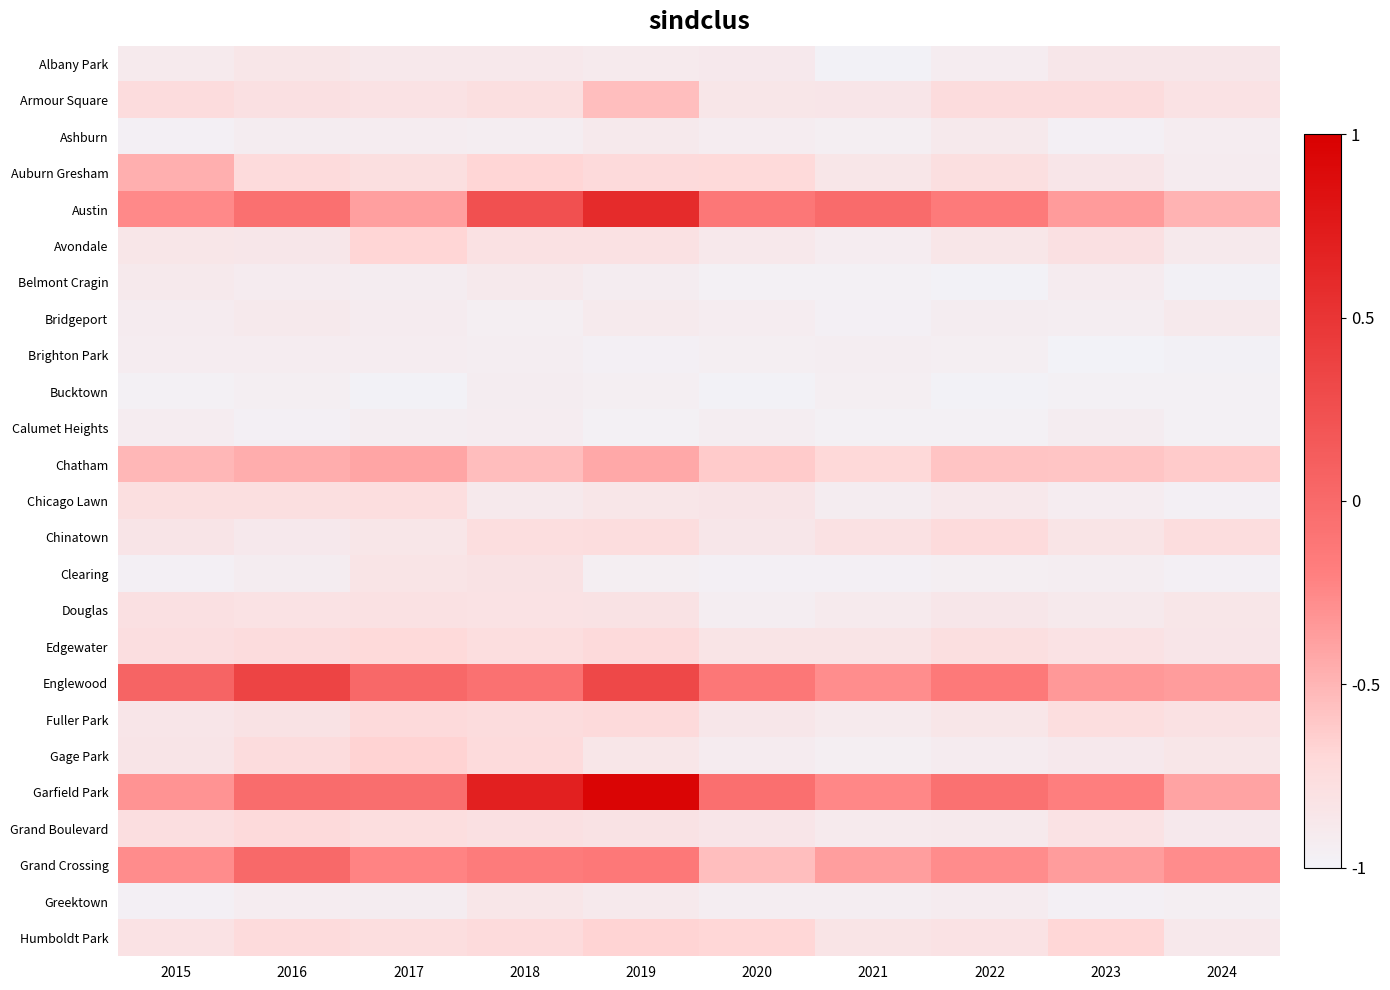

At which category is the sum across all series the highest?

2019